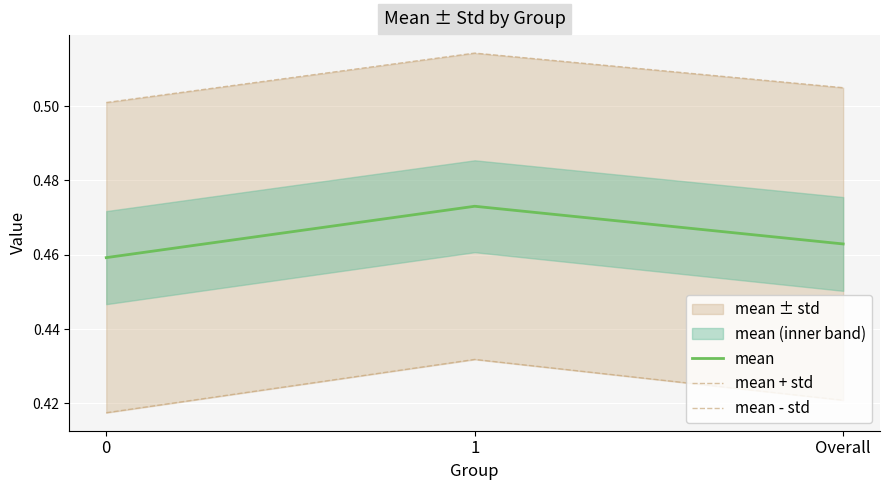

Which has a higher value, 0 or 1?

1